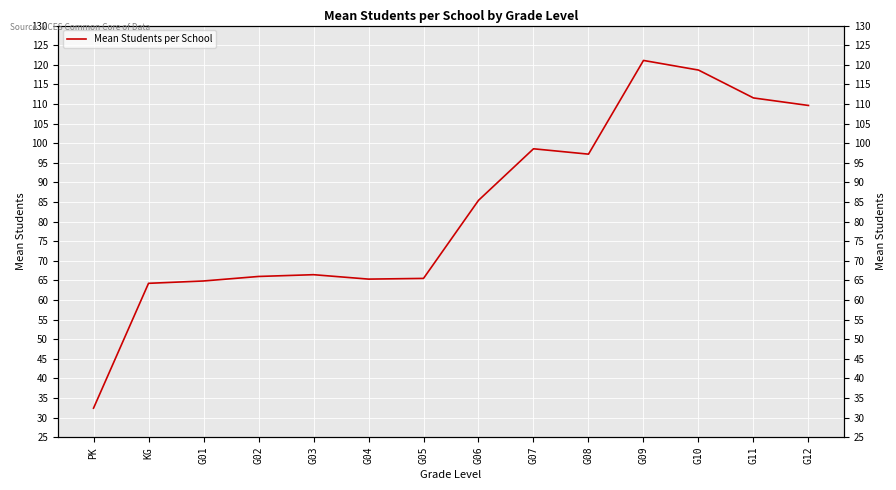

Approximately how many times larger is the value at G01 compared to G02?

1.0